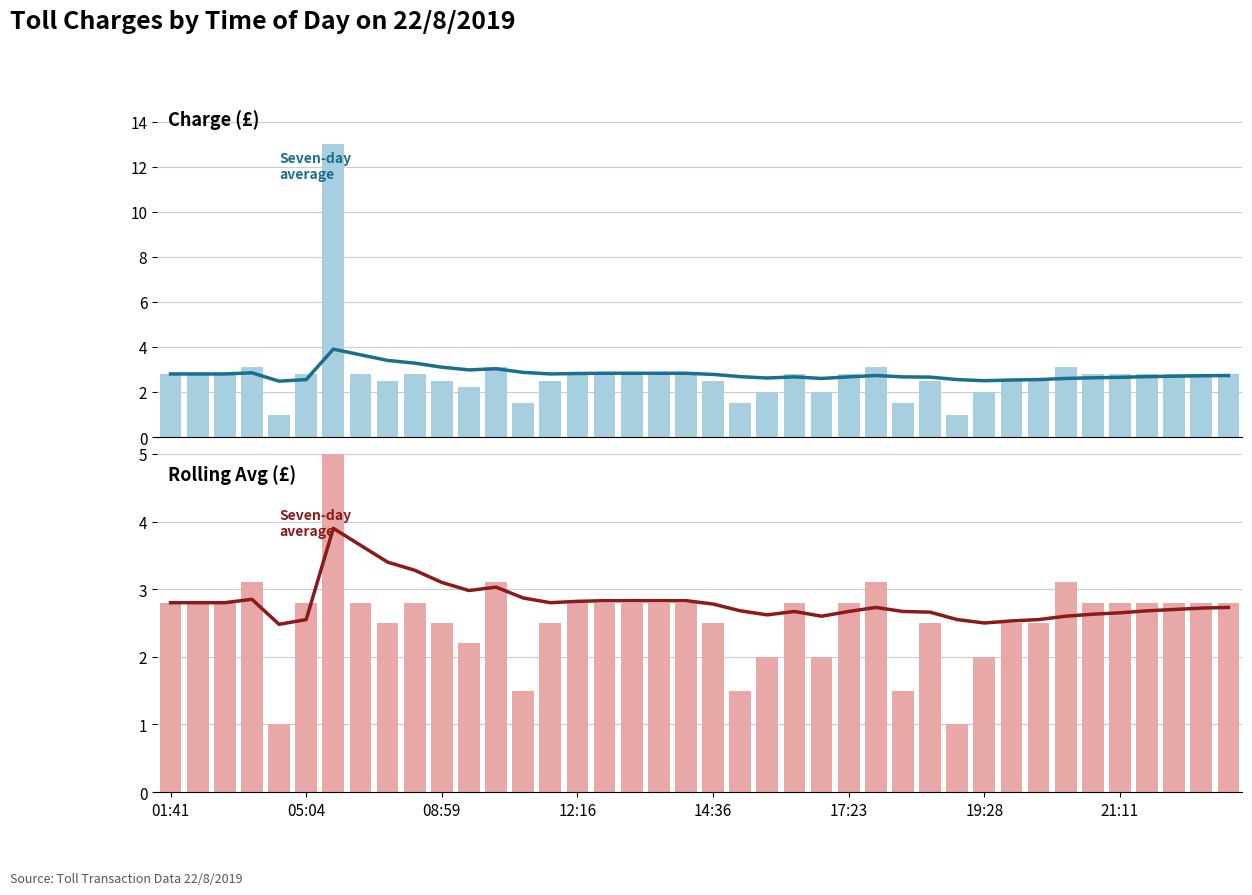

Which has a higher value, 39 or 13?

13